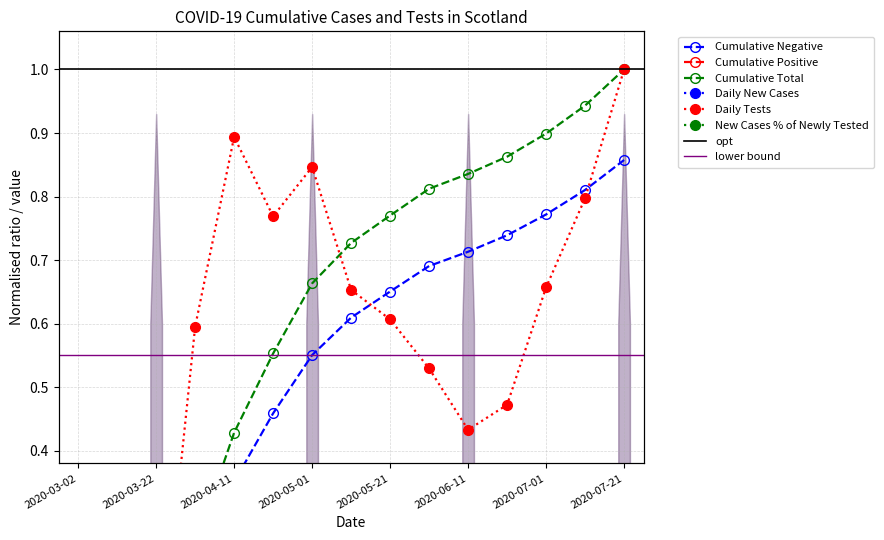

Which series changed the most between 2020-03-02 and 2020-03-12?

New Cases % of Newly Tested